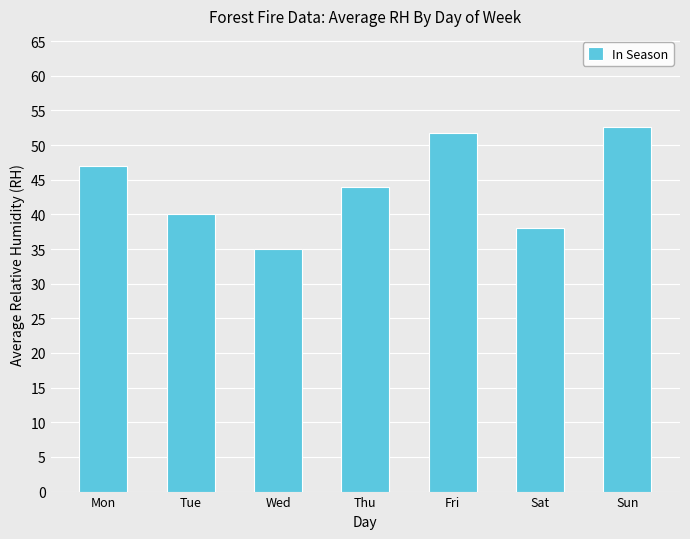

Does the chart contain any negative values?

No